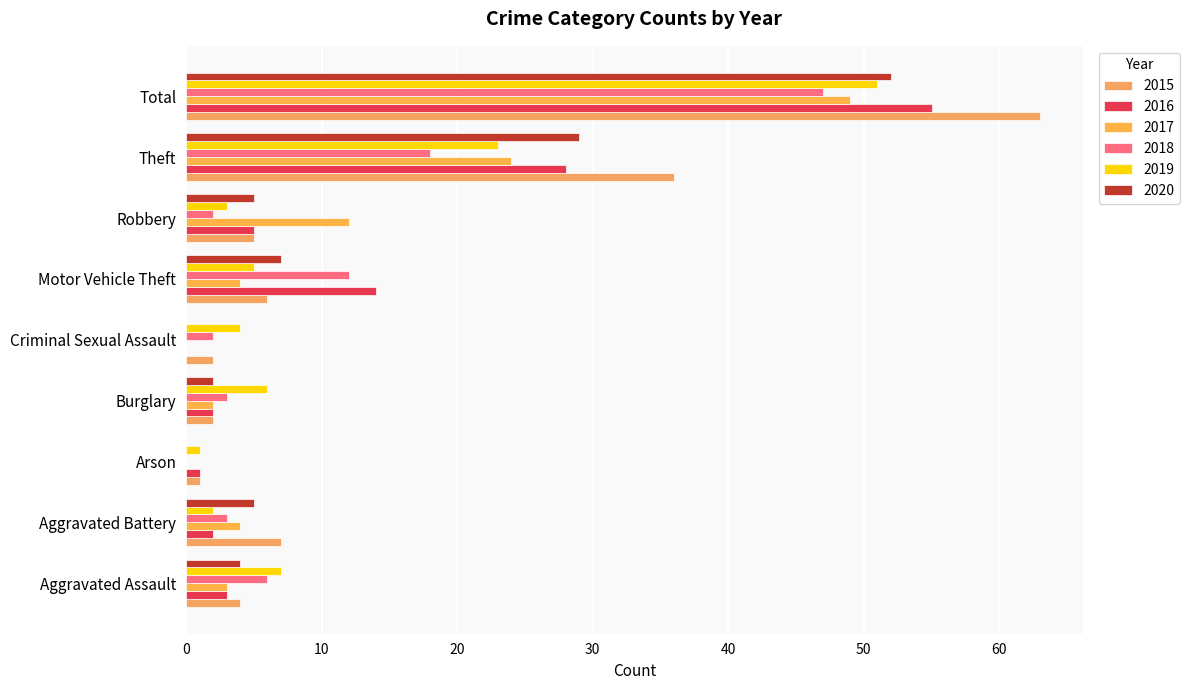

How many series are shown in this chart?

6